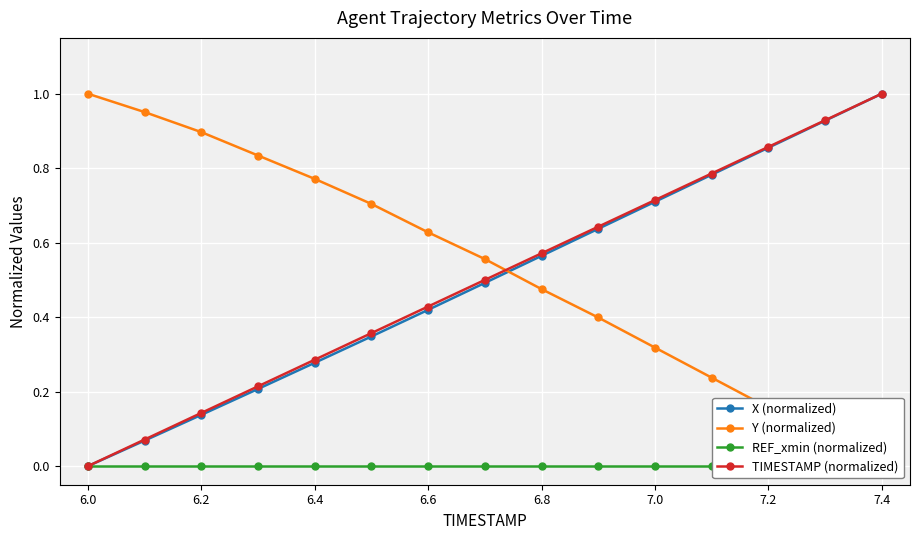

What is the sum of all X (normalized) values?

7.4